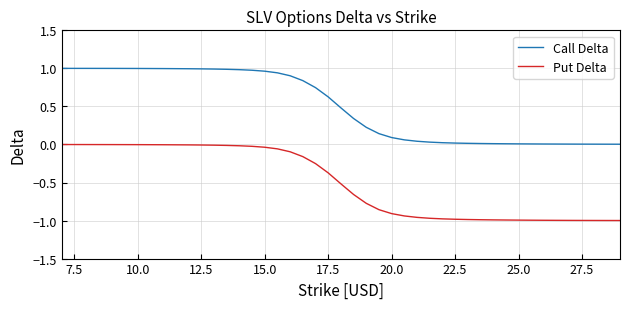

Which series has the largest range (max minus min)?

Put Delta